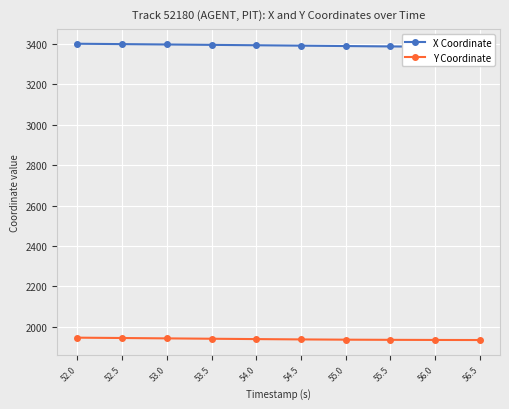

What is the average value of the X Coordinate series?

3390.9